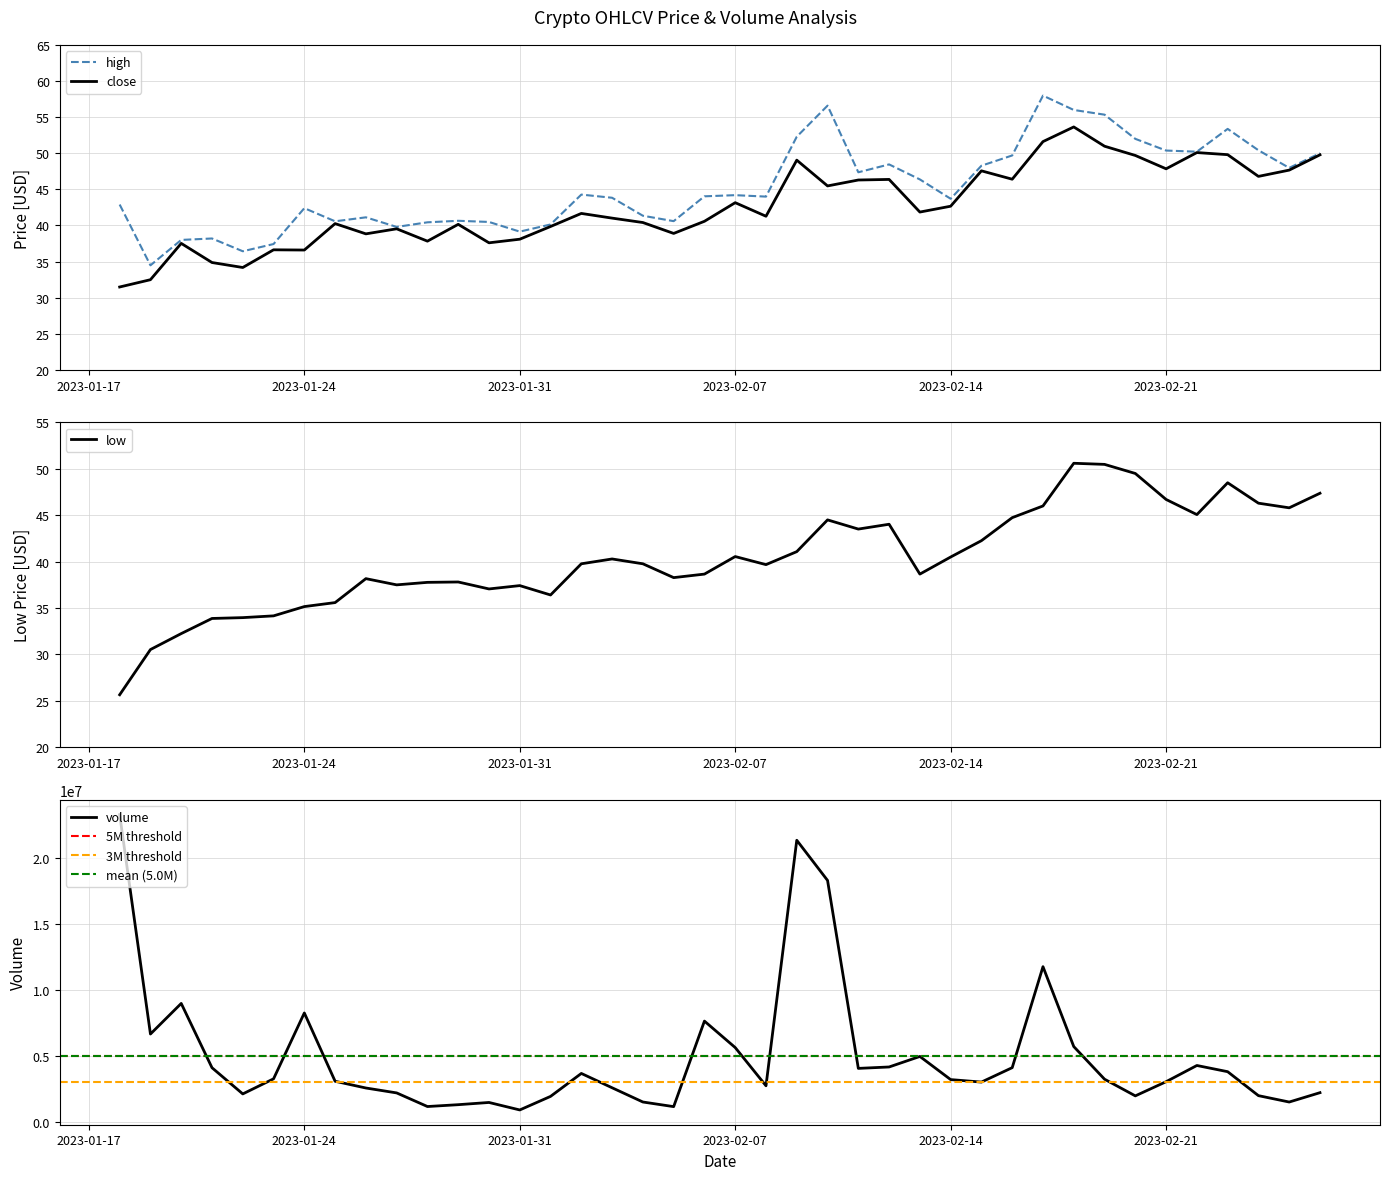

How many values in the low series are below 39?

18